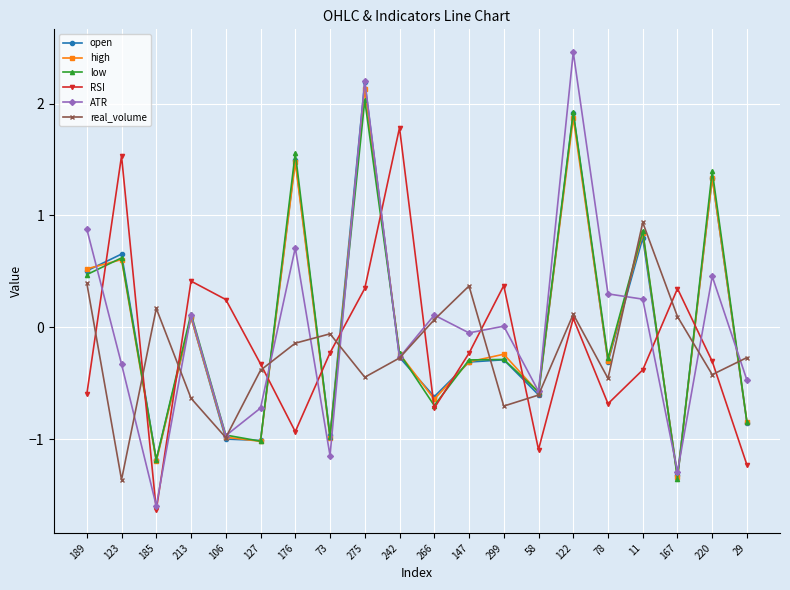

Is it true that RSI equals 0.3 at 275?

True